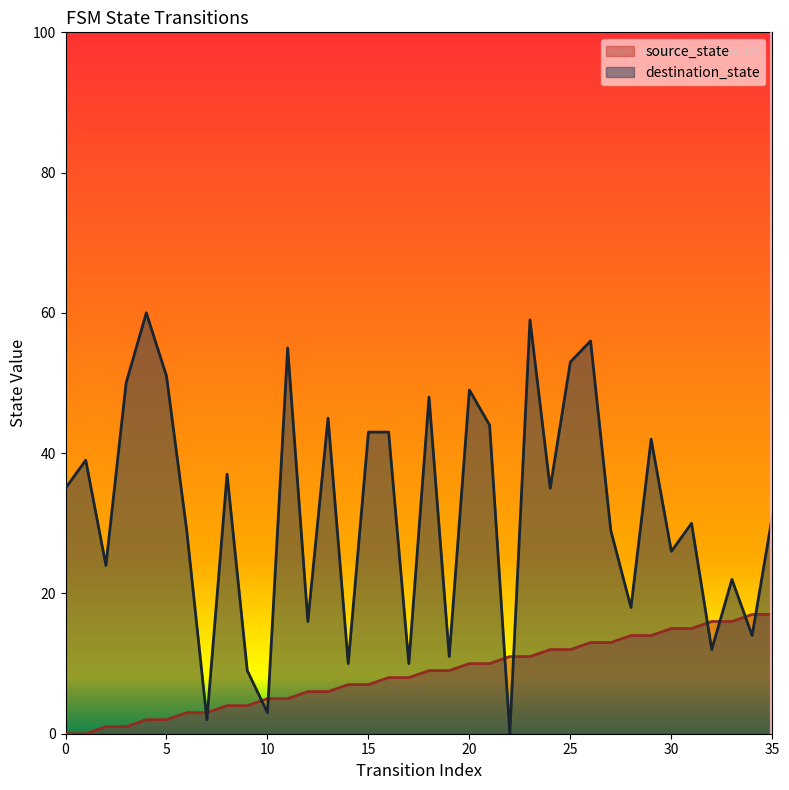

Reading left to right, extract all data points from this chart.

source_state: 0=0	1=0	2=1	3=1	4=2	5=2	6=3	7=3	8=4	9=4	10=5	11=5	12=6	13=6	14=7	15=7	16=8	17=8	18=9	19=9	20=10	21=10	22=11	23=11	24=12	25=12	26=13	27=13	28=14	29=14	30=15	31=15	32=16	33=16	34=17	35=17
destination_state: 0=35	1=39	2=24	3=50	4=60	5=51	6=29	7=2	8=37	9=9	10=3	11=55	12=16	13=45	14=10	15=43	16=43	17=10	18=48	19=11	20=49	21=44	22=0	23=59	24=35	25=53	26=56	27=29	28=18	29=42	30=26	31=30	32=12	33=22	34=14	35=31